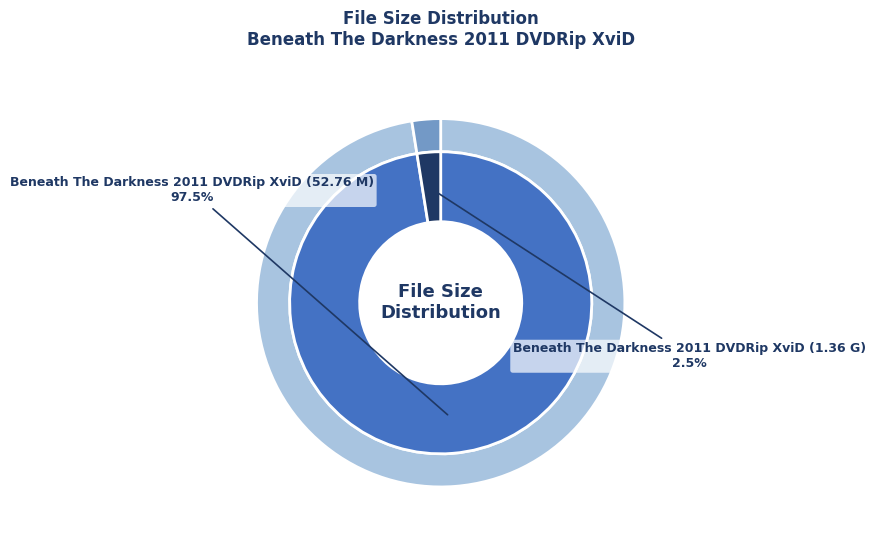

Rank the categories by value from lowest to highest.

Beneath The Darkness 2011 DVDRip XviD (1.36 G), Beneath The Darkness 2011 DVDRip XviD (52.76 M)